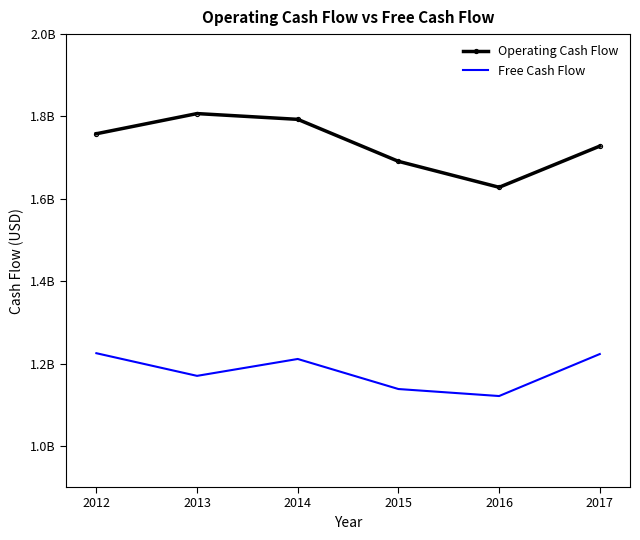

True or false: Operating Cash Flow and Free Cash Flow cross at least once.

False